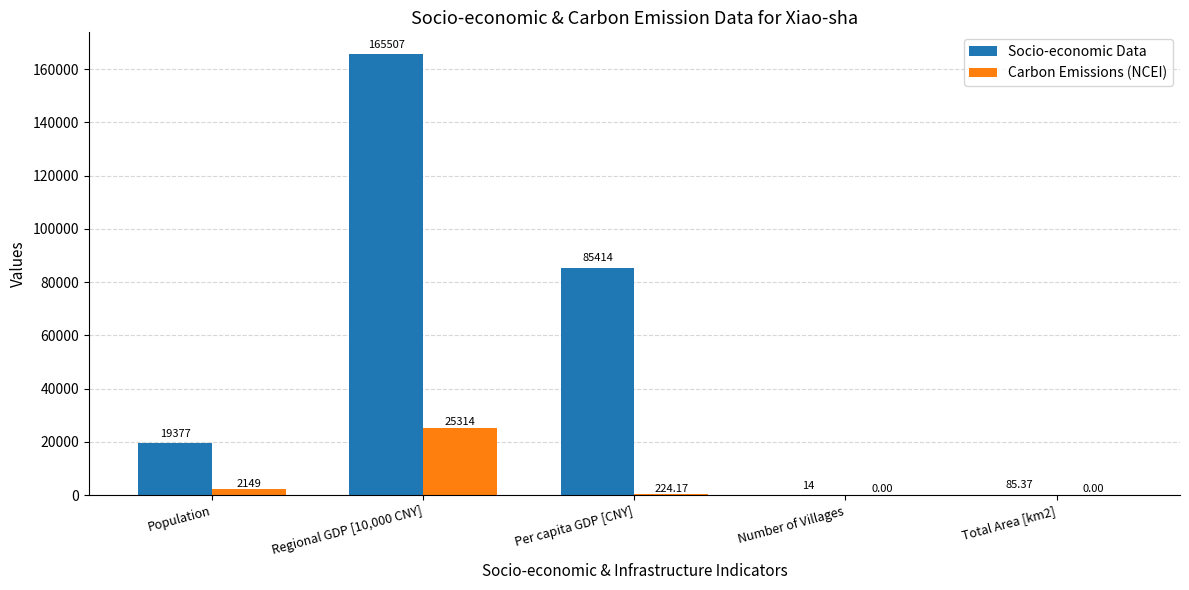

What value does the Socio-economic Data series have at Population?

19377.0